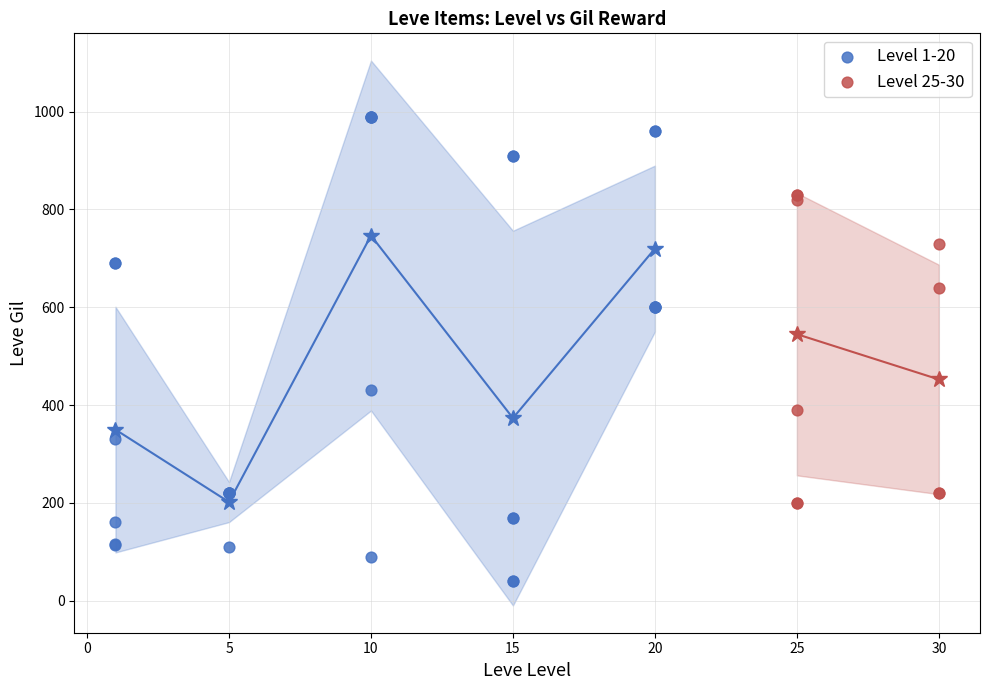

Which series reaches the maximum Y coordinate?

Level 1-20